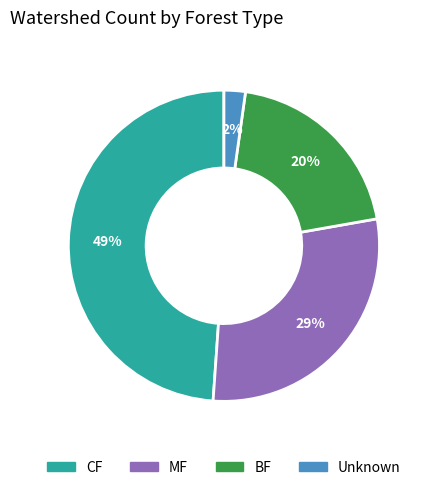

What is the smallest slice in the pie chart?

Unknown